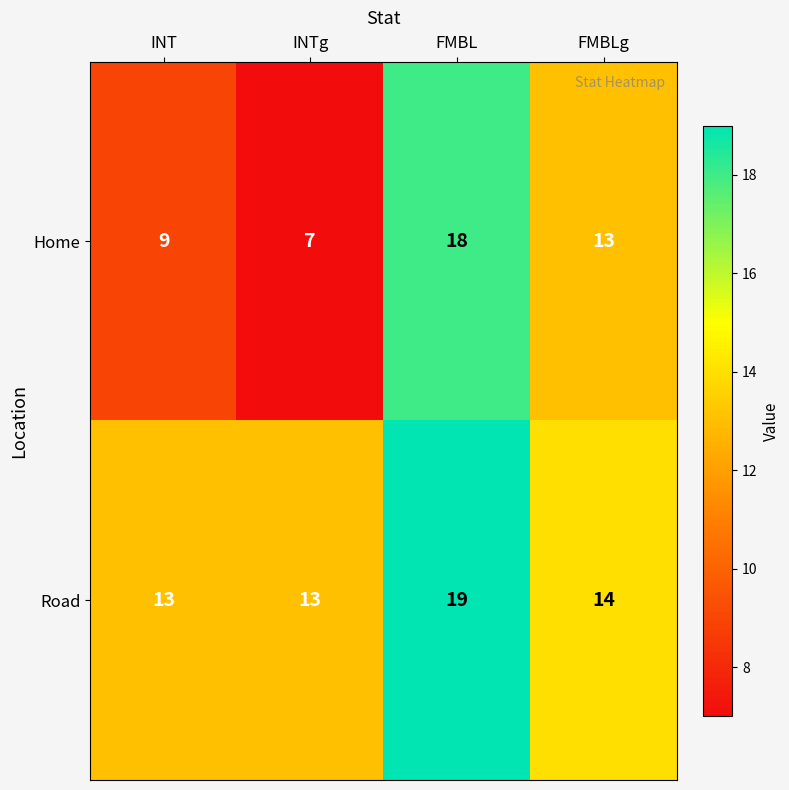

Which series has the widest spread of values?

Home